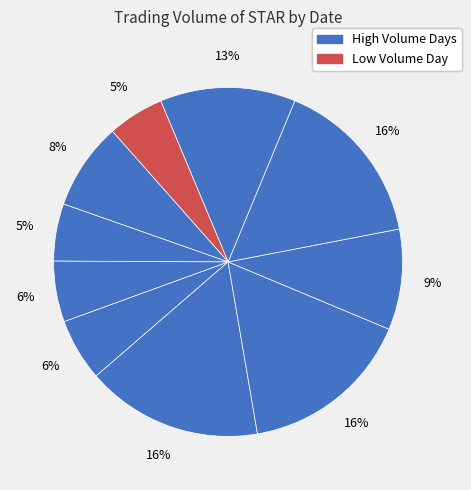

How many slices are in this pie chart?

10